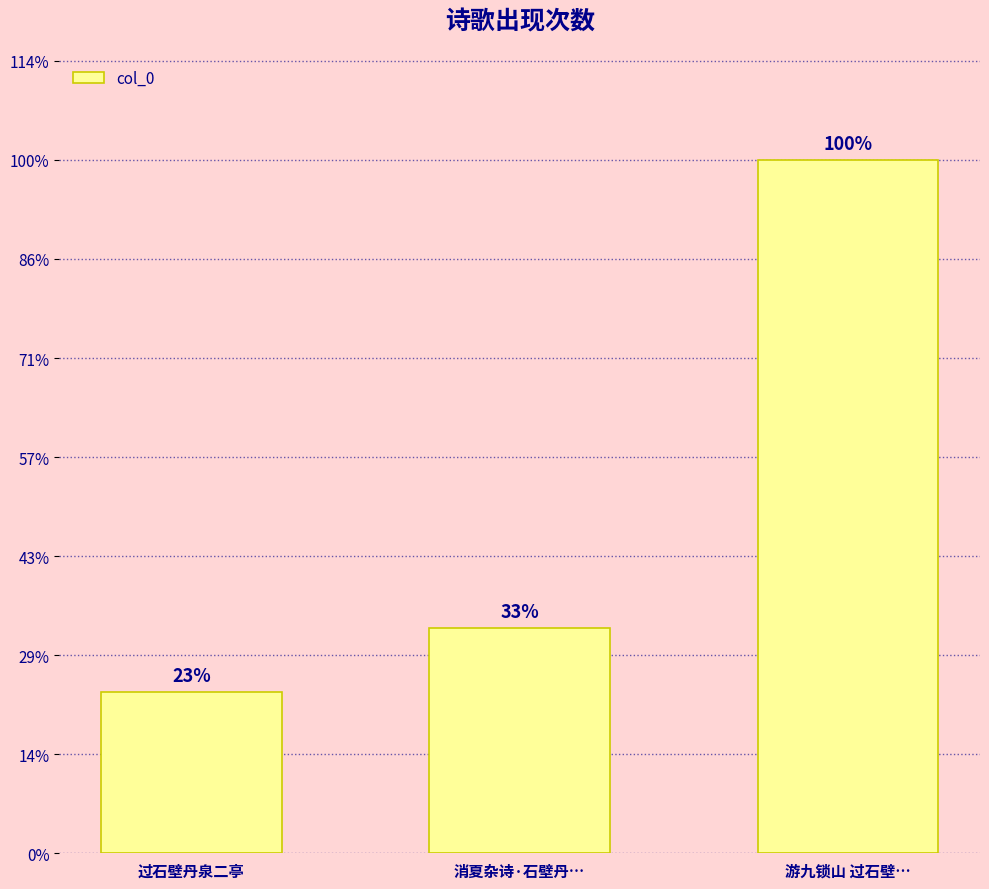

Does the chart contain any negative values?

No